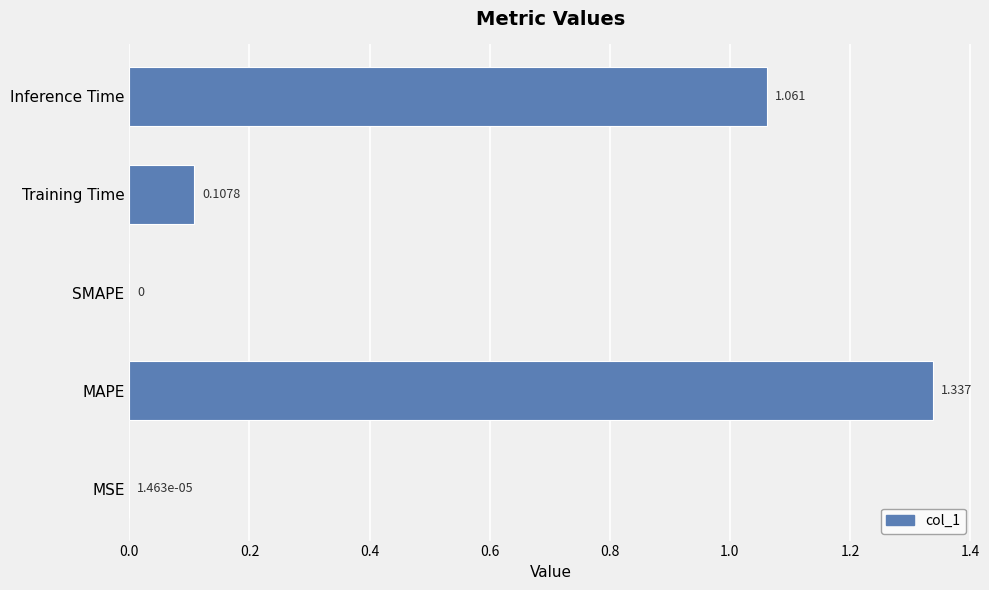

Between MSE and Inference Time, which is larger?

Inference Time